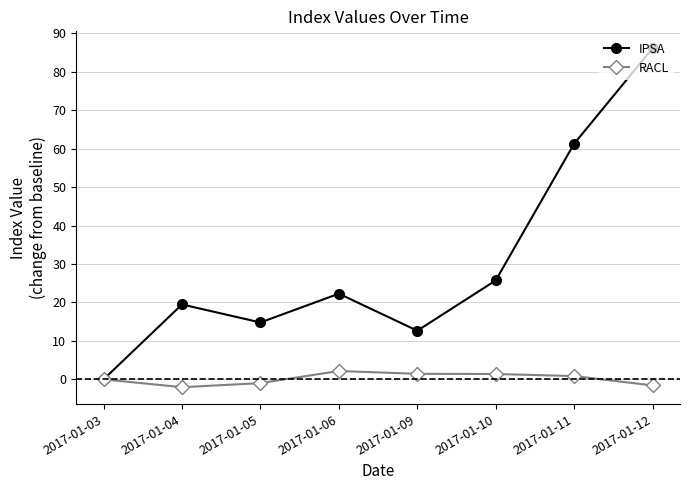

Which series has the largest total across all categories?

IPSA